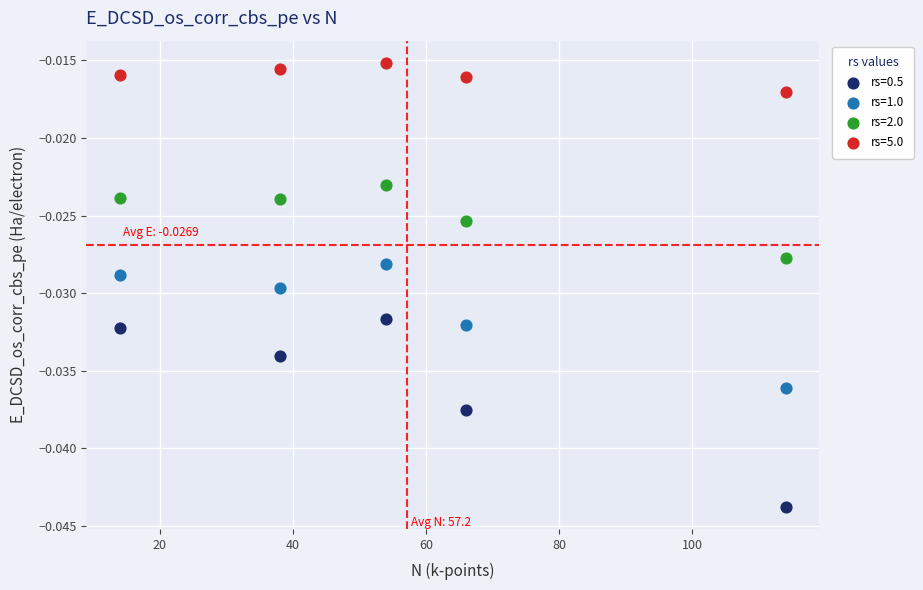

Which series contains the highest Y value?

rs=5.0